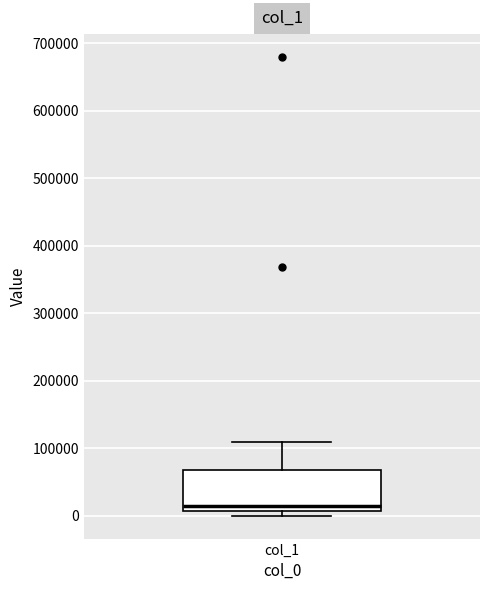

Transcribe this box plot: give where the median line is, the range the box spans, and where the two whiskers end, as read against the y-axis. The values are not printed on the chart, so give them approximately, as read against the axis.

median 20000, box 10000 to 70000, whiskers 0 to 110000